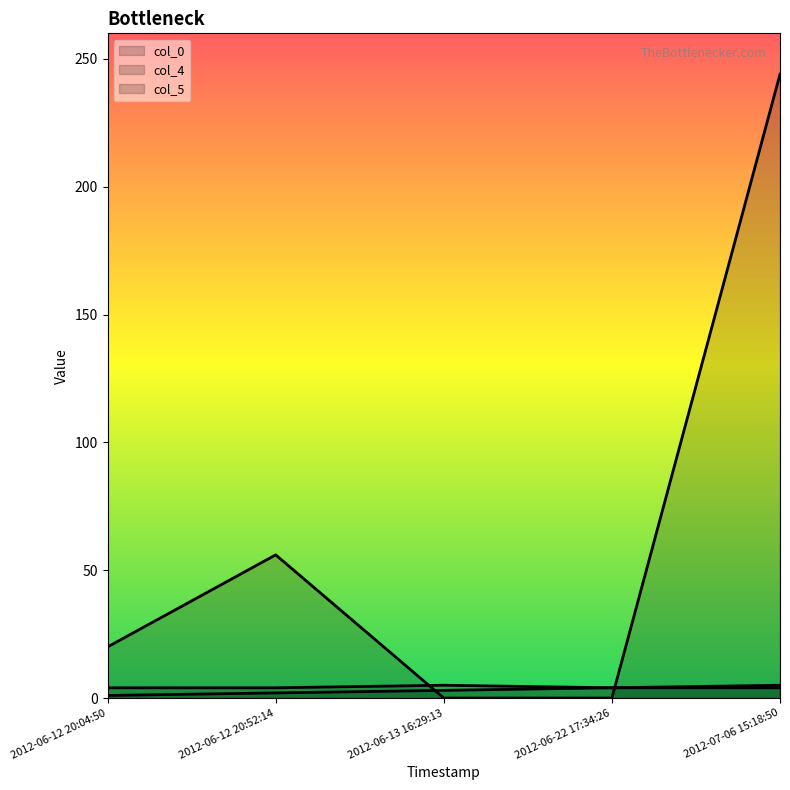

Reading right to left, transcribe all the data shown in this chart.

col_0: 2012-07-06 15:18:50=5	2012-06-22 17:34:26=4	2012-06-13 16:29:13=3	2012-06-12 20:52:14=2	2012-06-12 20:04:50=1
col_4: 2012-07-06 15:18:50=244	2012-06-22 17:34:26=0	2012-06-13 16:29:13=0	2012-06-12 20:52:14=56	2012-06-12 20:04:50=20
col_5: 2012-07-06 15:18:50=4	2012-06-22 17:34:26=4	2012-06-13 16:29:13=5	2012-06-12 20:52:14=4	2012-06-12 20:04:50=4